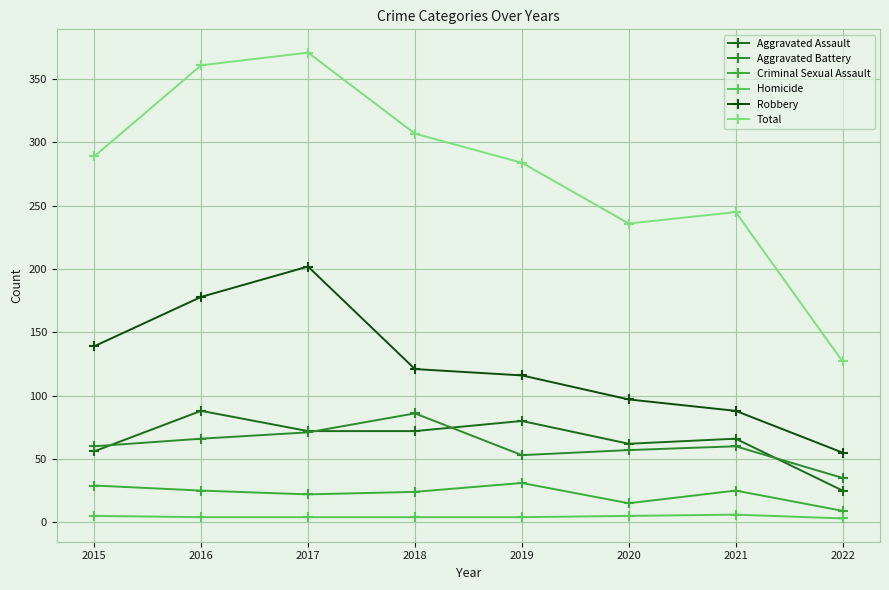

What is the sum of the Homicide values at 2015 and 2018?

9